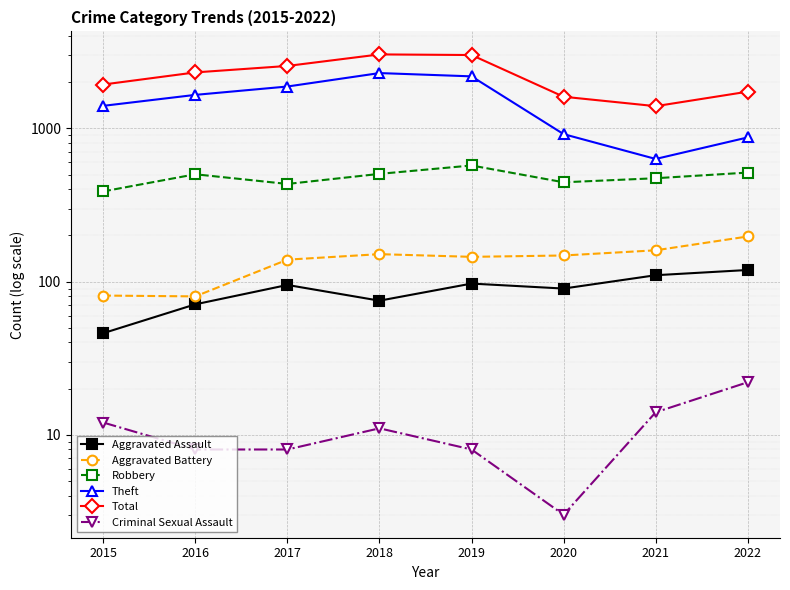

Between 2016 and 2021, which series saw the biggest shift?

Theft